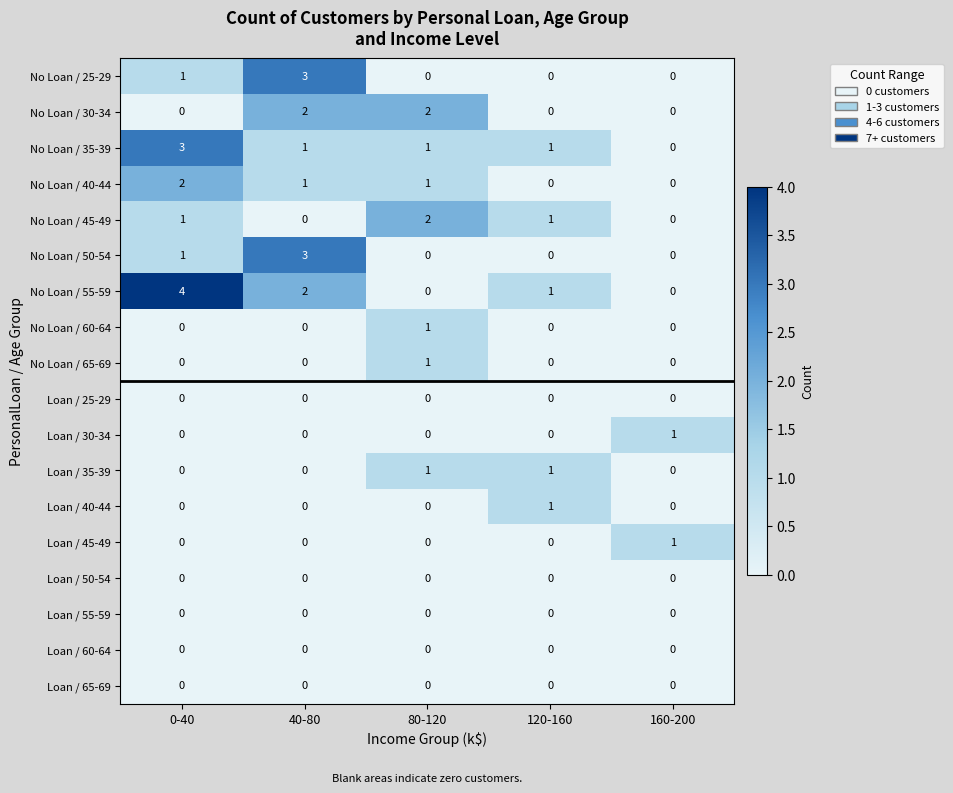

Count the number of data series in this chart.

18